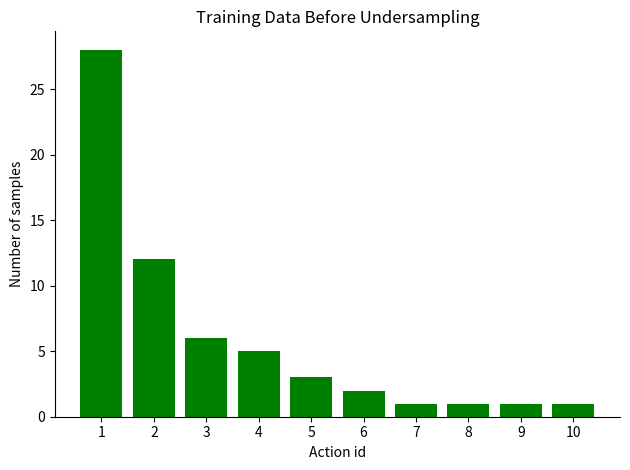

Reading right to left, transcribe all the data shown in this chart.

1	1	1	1	2	3	5	6	12	28